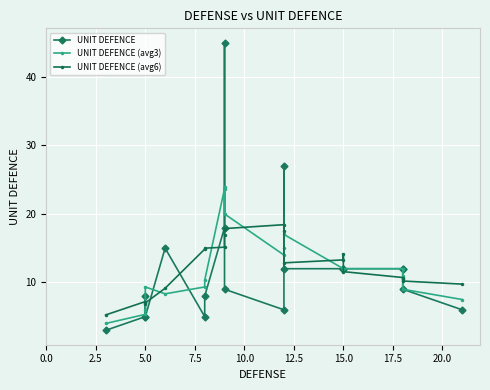

How many lines are shown in the chart?

3